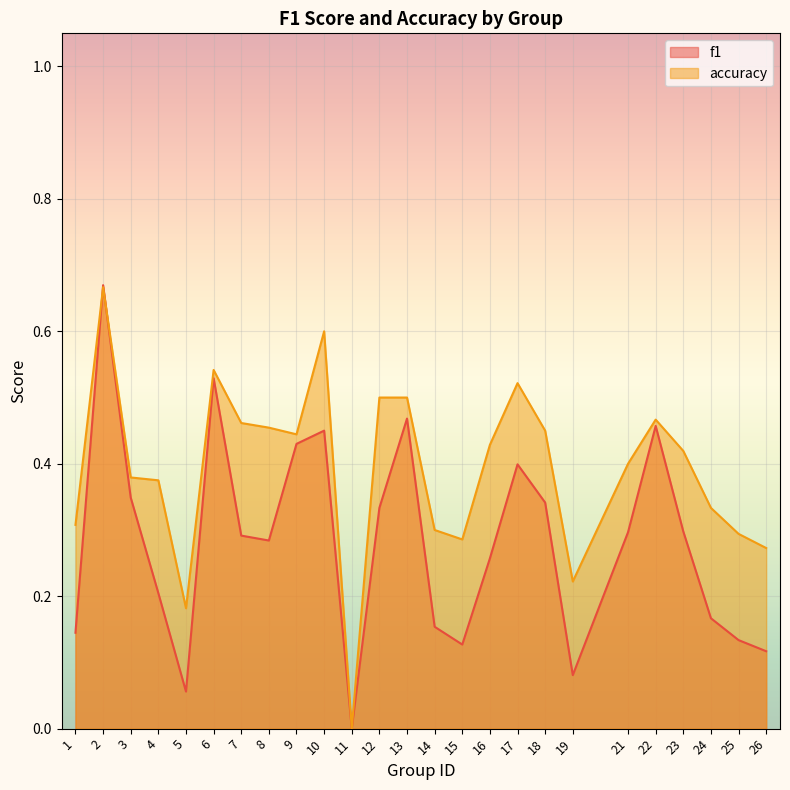

Reading right to left, transcribe all the data shown in this chart.

f1: 0.1	0.1	0.2	0.3	0.5	0.3	0.1	0.3	0.4	0.3	0.1	0.2	0.5	0.3	0.0	0.5	0.4	0.3	0.3	0.5	0.1	0.2	0.3	0.7	0.1
accuracy: 0.3	0.3	0.3	0.4	0.5	0.4	0.2	0.5	0.5	0.4	0.3	0.3	0.5	0.5	0.0	0.6	0.4	0.5	0.5	0.5	0.2	0.4	0.4	0.7	0.3